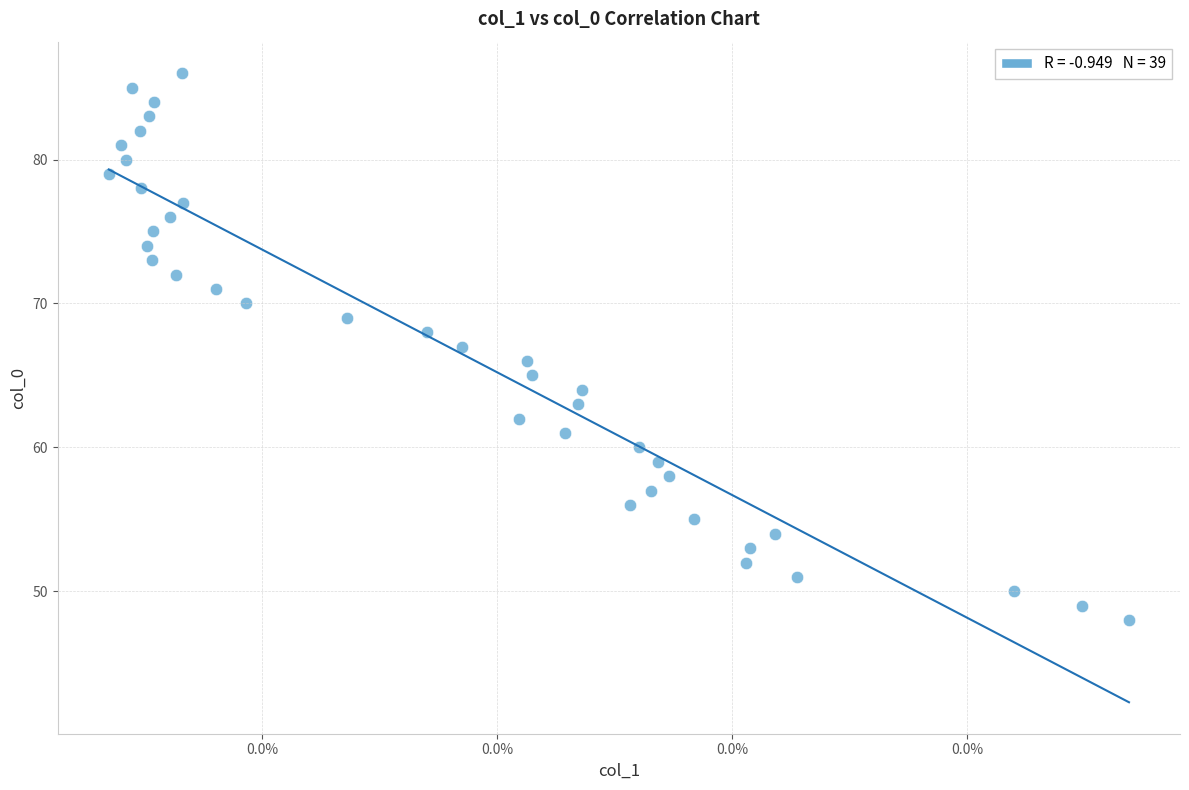

What is the range of Y values (max minus min)?

38